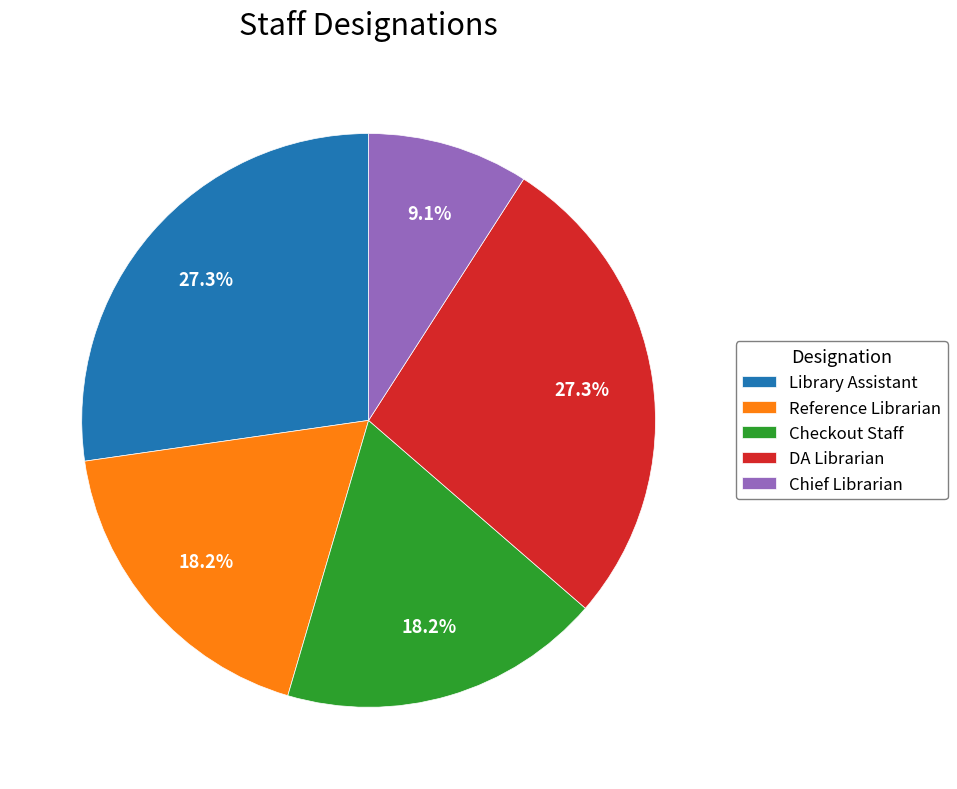

Is there a majority slice in this chart?

No